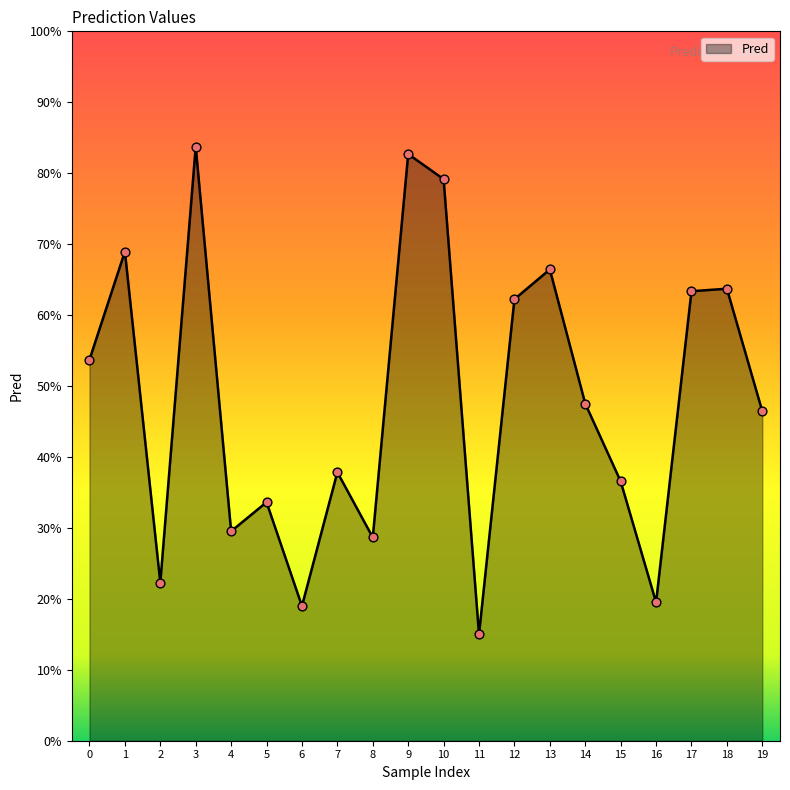

What is the change in value from 15 to 17?

+0.3